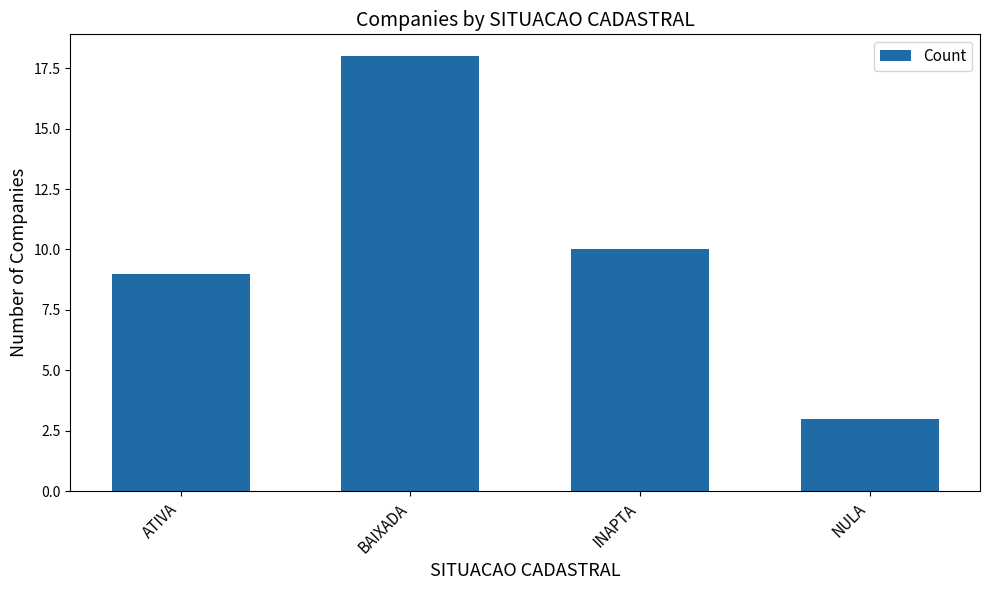

Does the chart contain stacked bars?

No